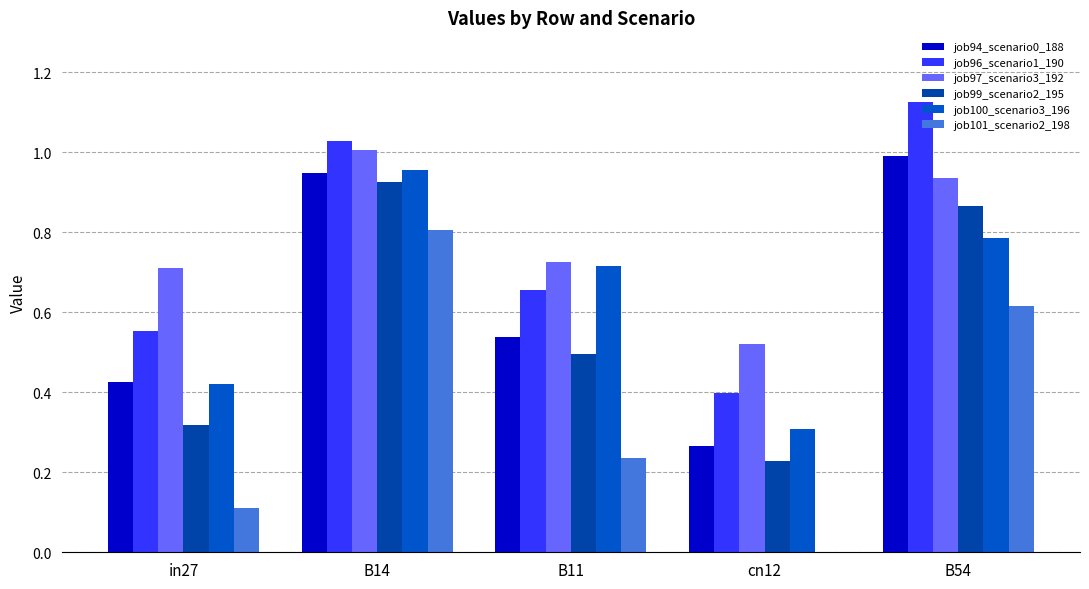

Which category has the highest value in the job99_scenario2_195 series?

B14